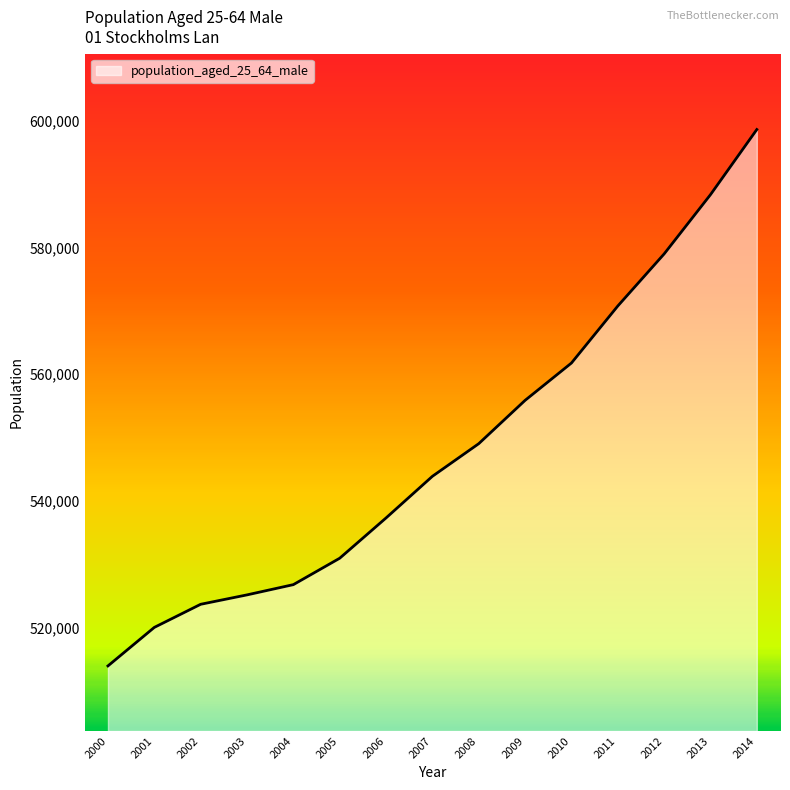

What is the ratio of the value at 2009 to the value at 2005?

1.0